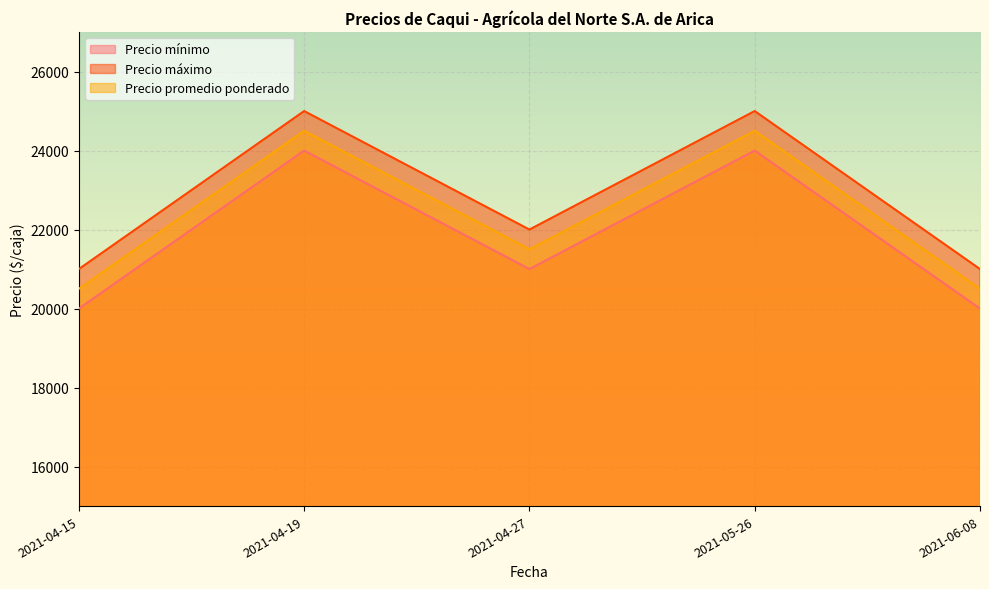

List the series in order of their peak value, highest first.

Precio máximo, Precio promedio ponderado, Precio mínimo